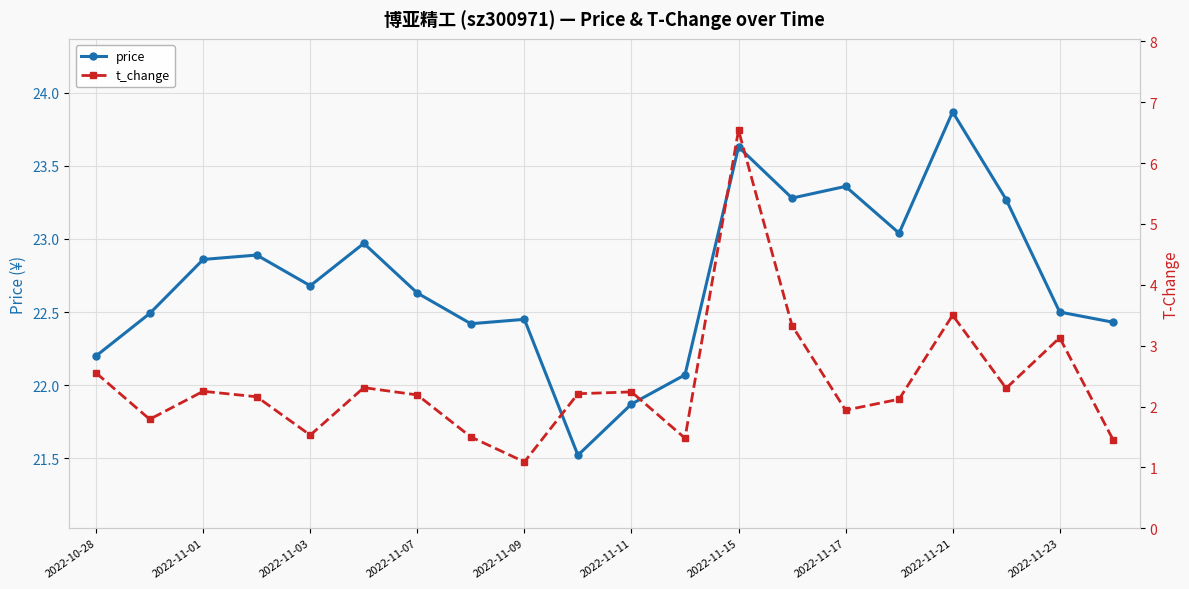

Where is the first local minimum for price?

2022-11-03